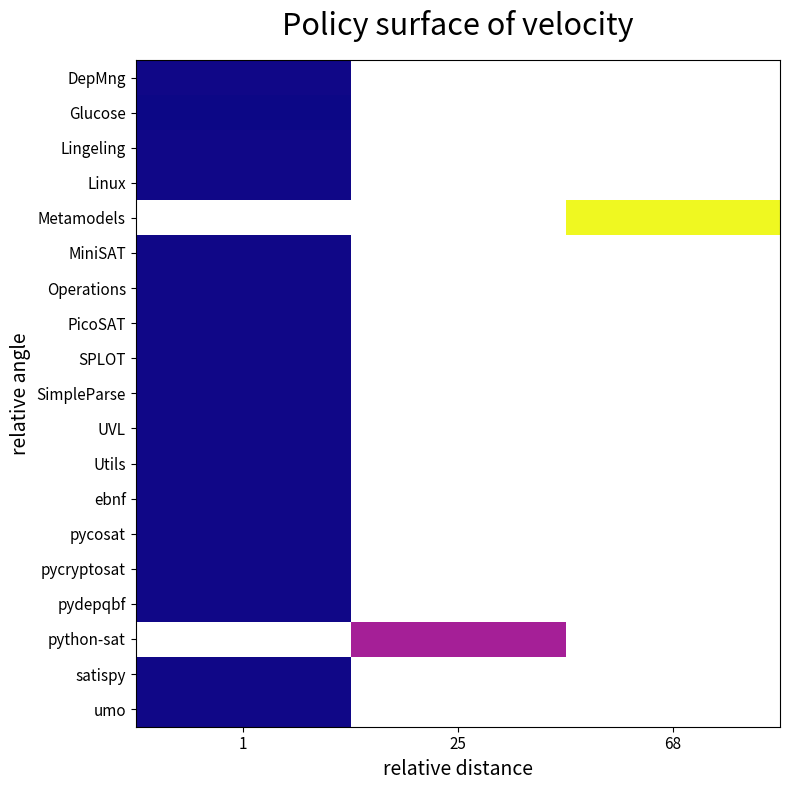

Which label corresponds to the smallest value in the chart?

1